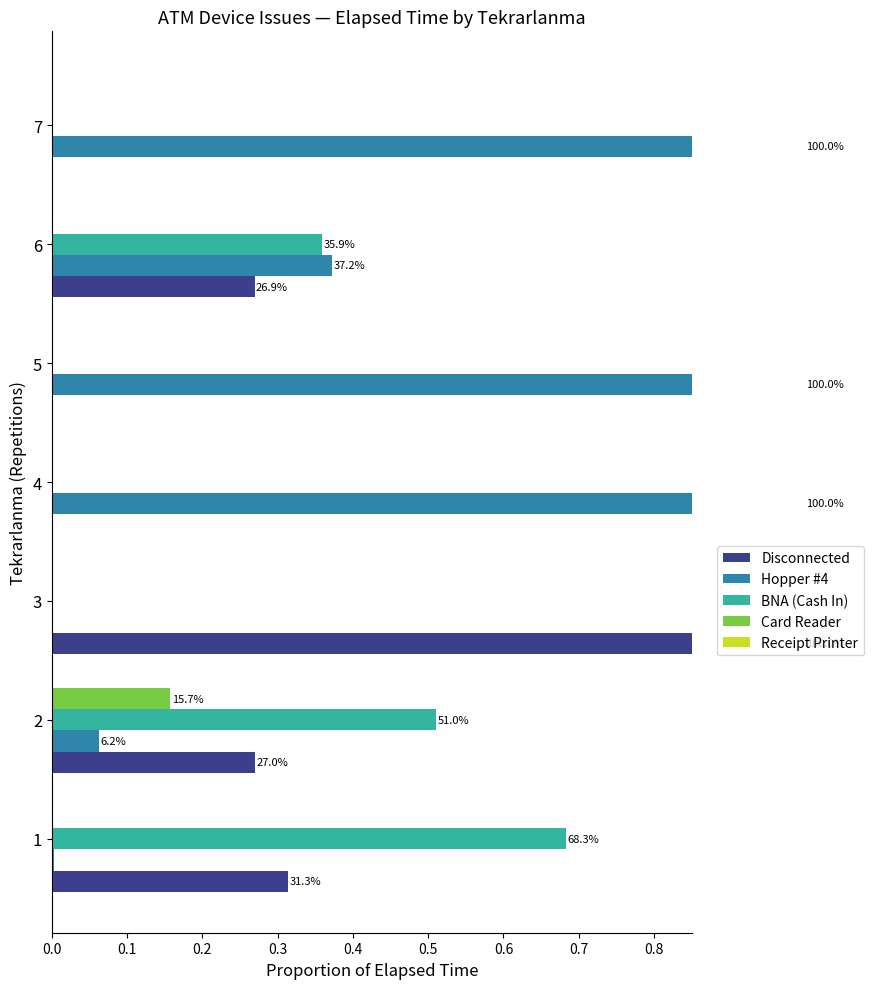

What is the difference between the maximum and minimum values in the Card Reader series?

0.2